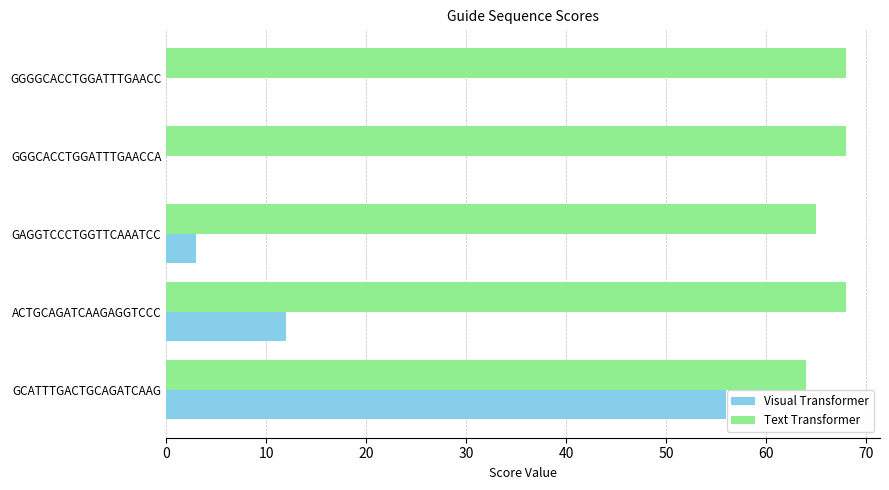

Which series changed the most between GCATTTGACTGCAGATCAAG and GAGGTCCCTGGTTCAAATCC?

Visual Transformer